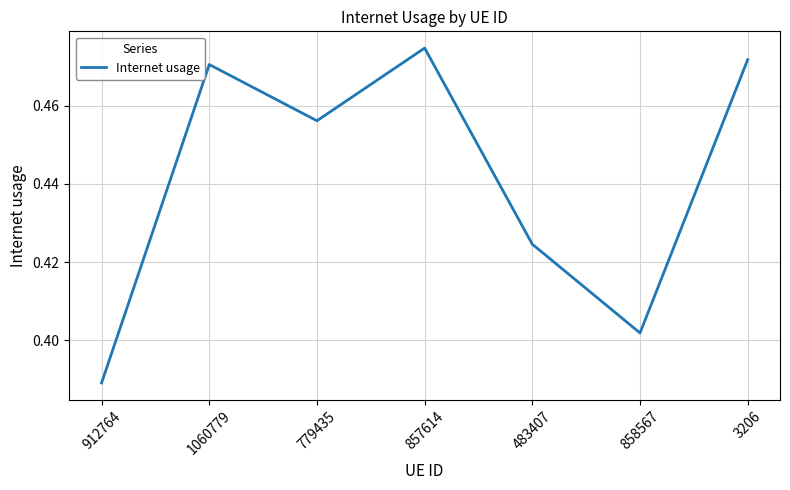

What is the sum of all values?

3.1